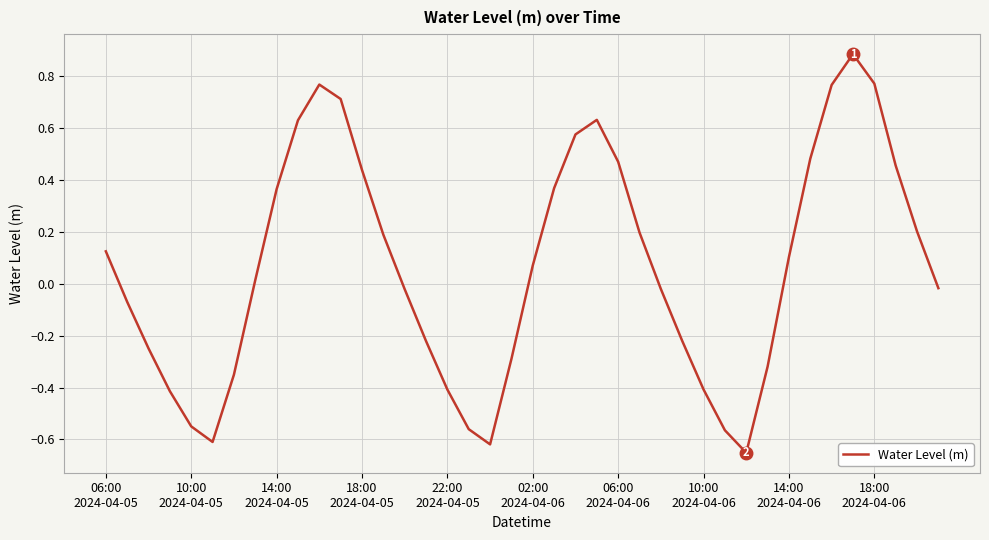

What is the difference between the maximum and minimum values?

1.5